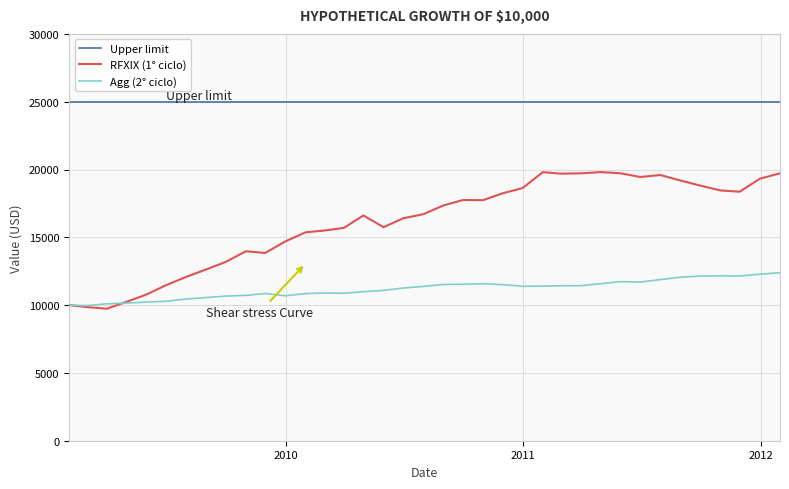

What is the maximum value shown in the chart?

19808.3